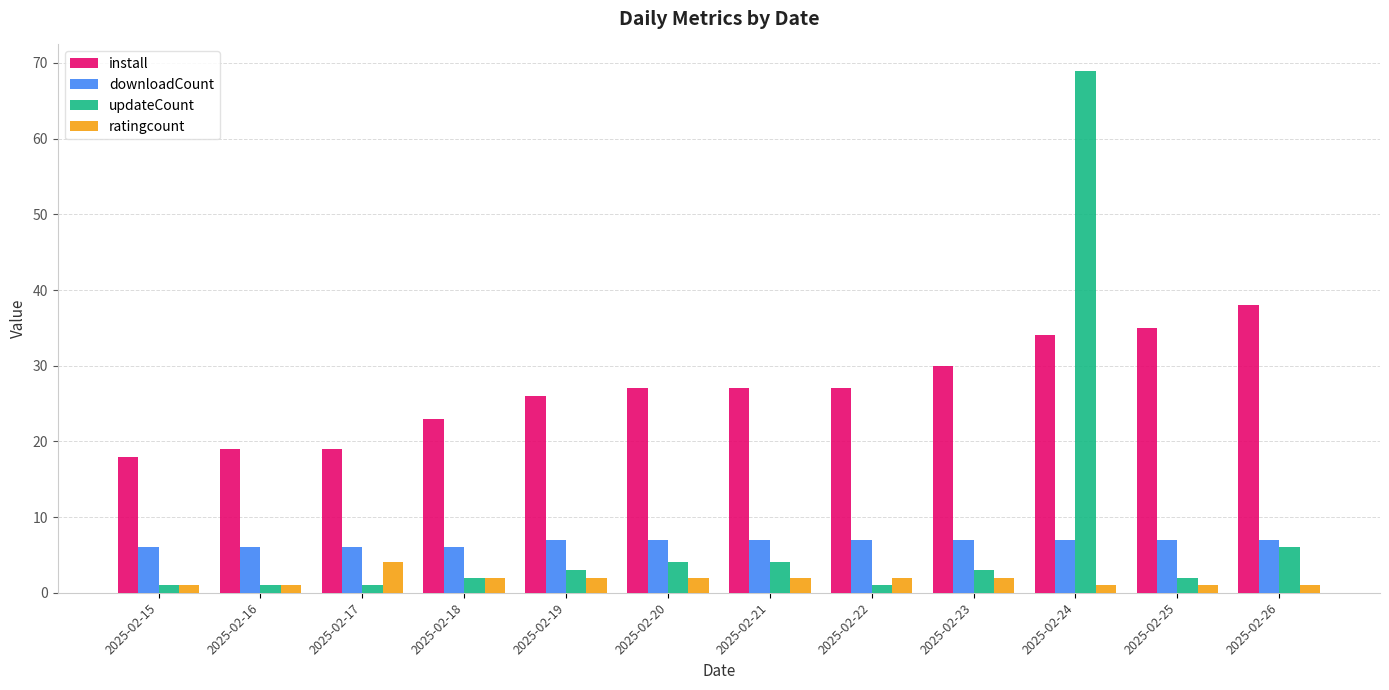

At which category does the chart reach its peak across all series?

2025-02-24